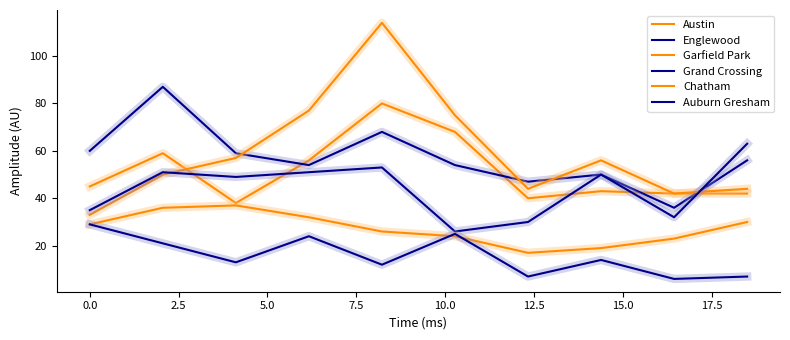

What is the sum of all Grand Crossing values?

440